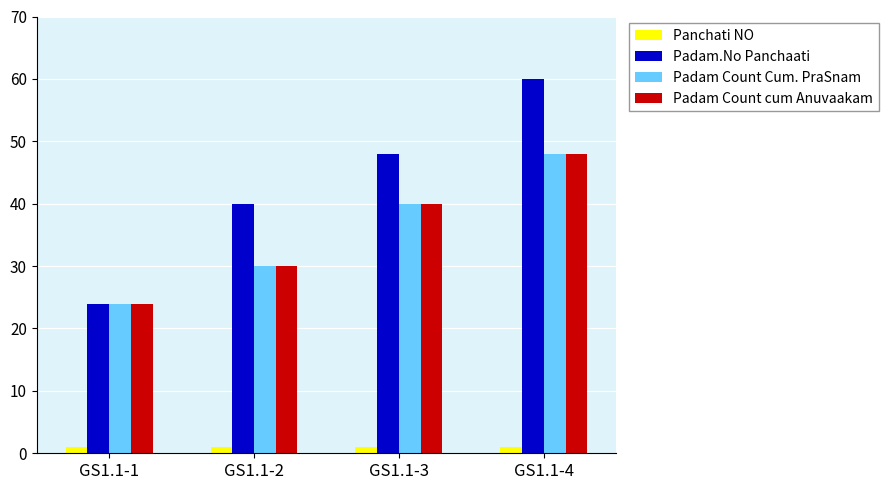

What is the maximum value for Panchati NO?

1